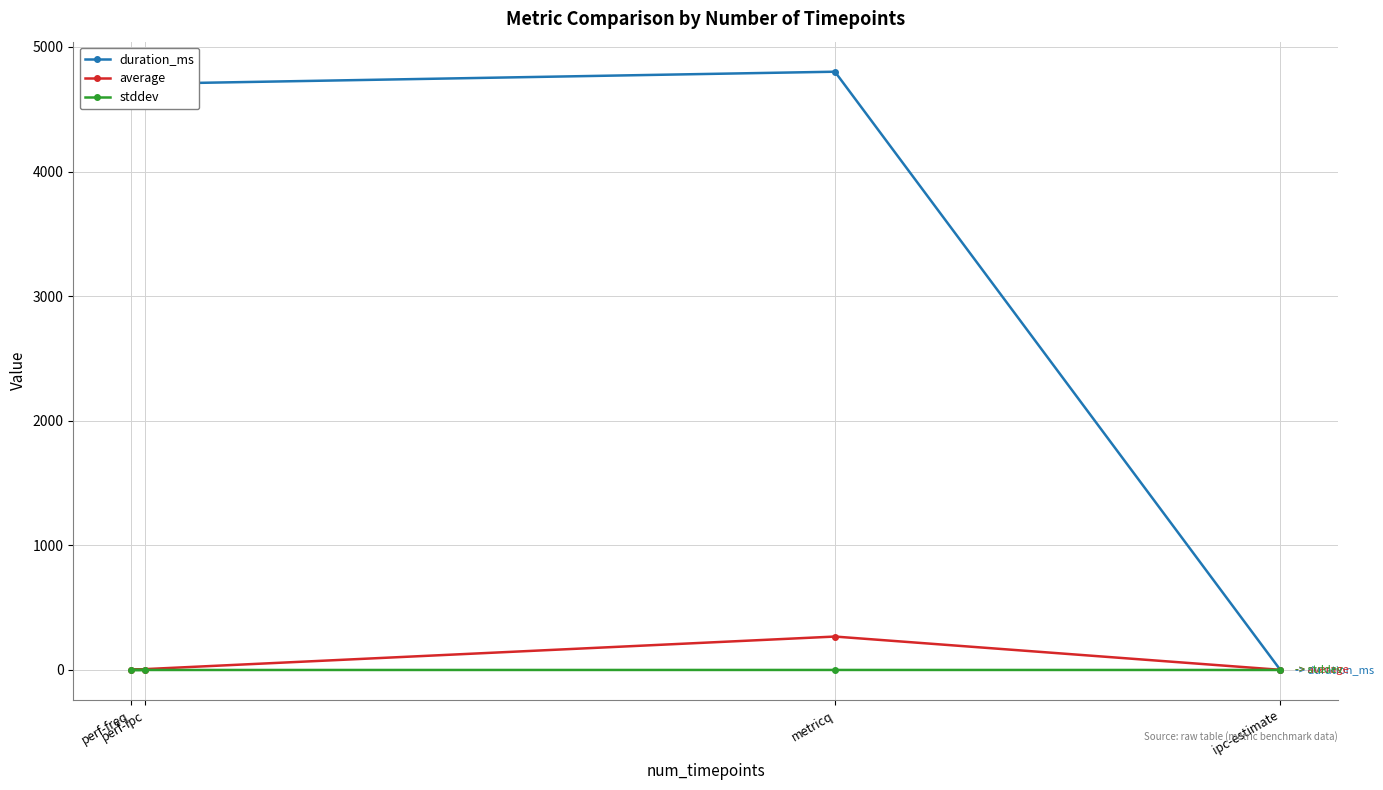

How many lines are shown in the chart?

3